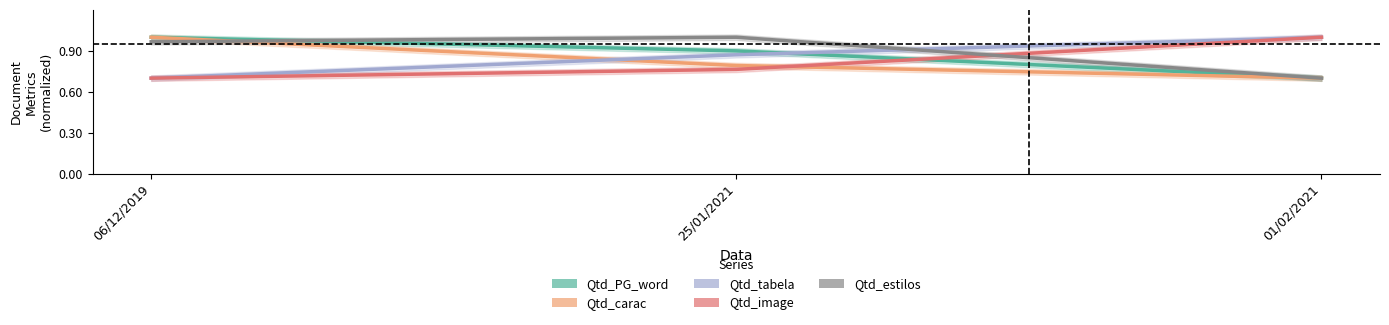

Is it true that Qtd_PG_word equals 0.9 at 25/01/2021?

True